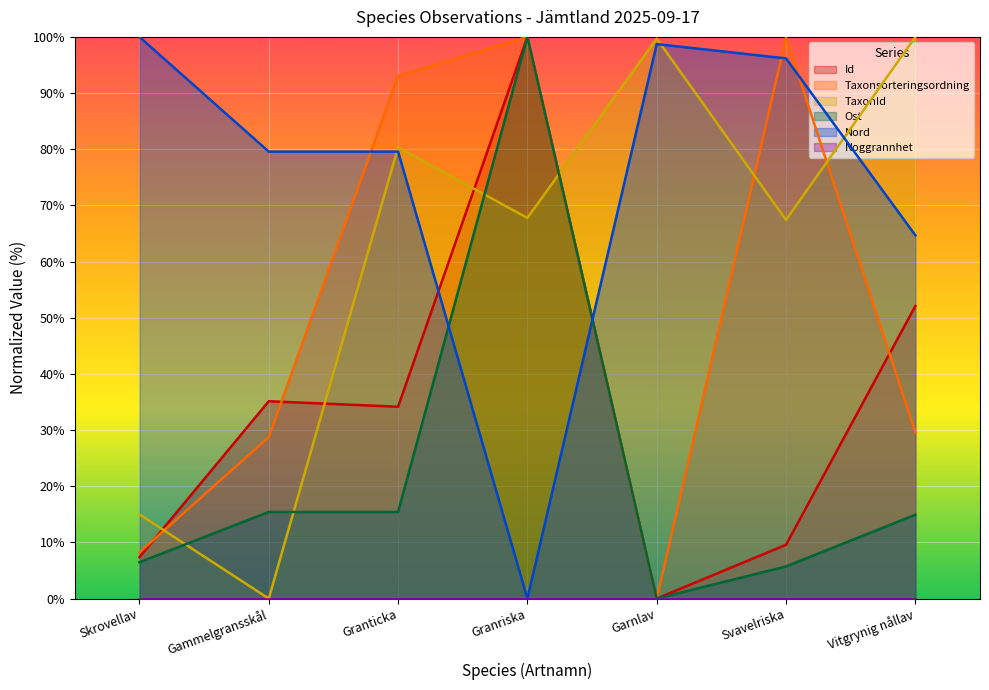

Between Gammelgransskål and Vitgrynig nållav, which series saw the biggest shift?

TaxonId